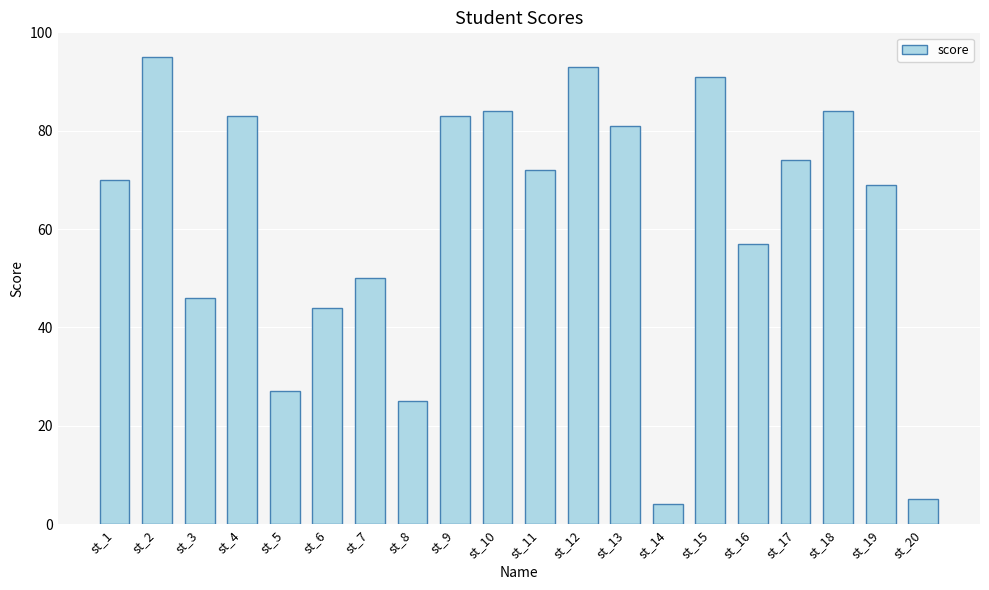

Reading left to right, transcribe all the data shown in this chart.

70	95	46	83	27	44	50	25	83	84	72	93	81	4	91	57	74	84	69	5